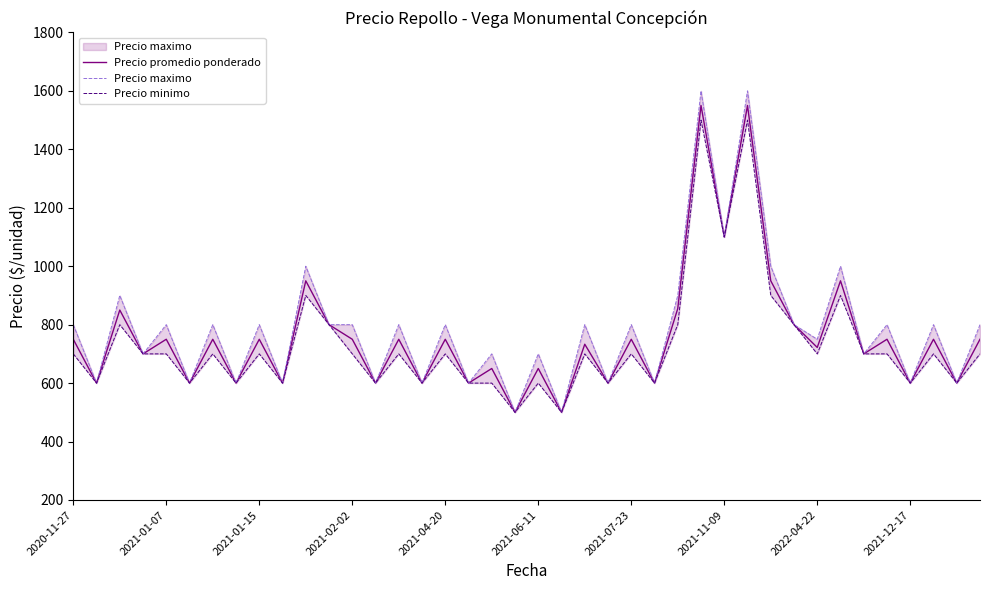

How many interior local peaks does the Precio promedio ponderado series have?

16